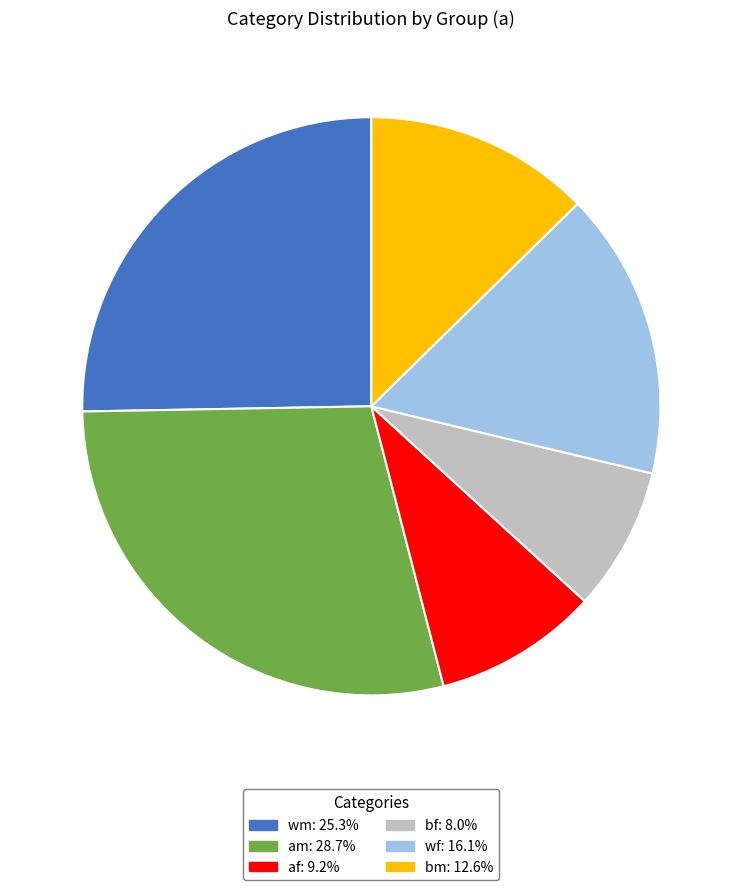

Approximately how many times larger is the value at af compared to bf?

1.1